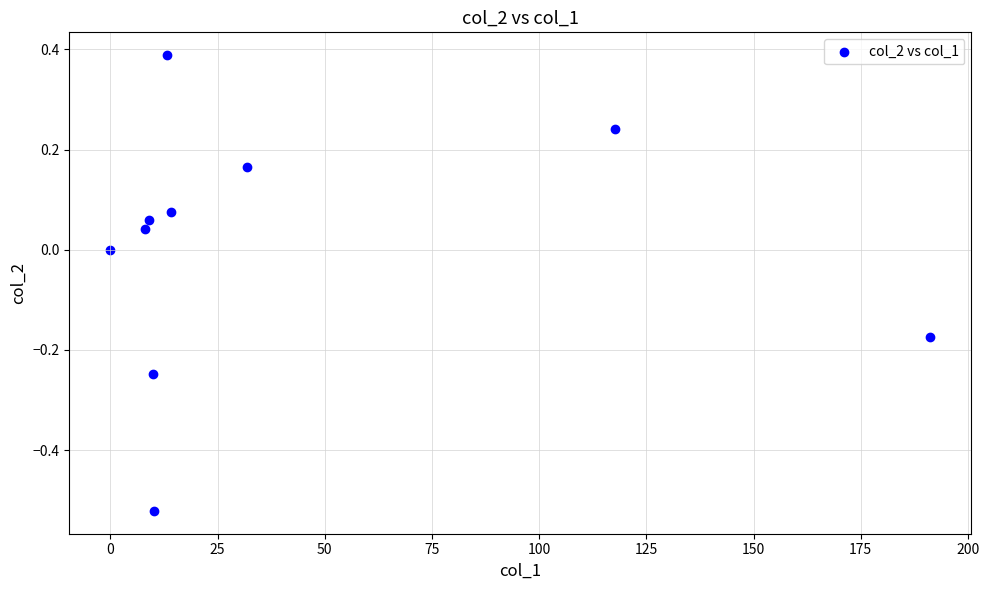

What is the average X value?

40.5